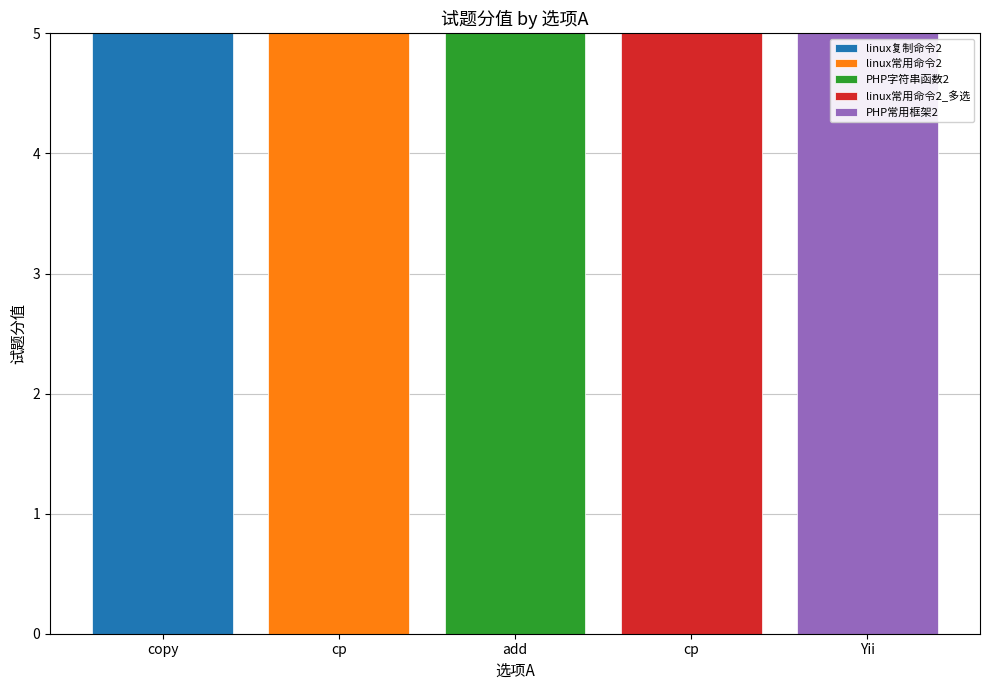

Which has a higher value, add or copy?

copy